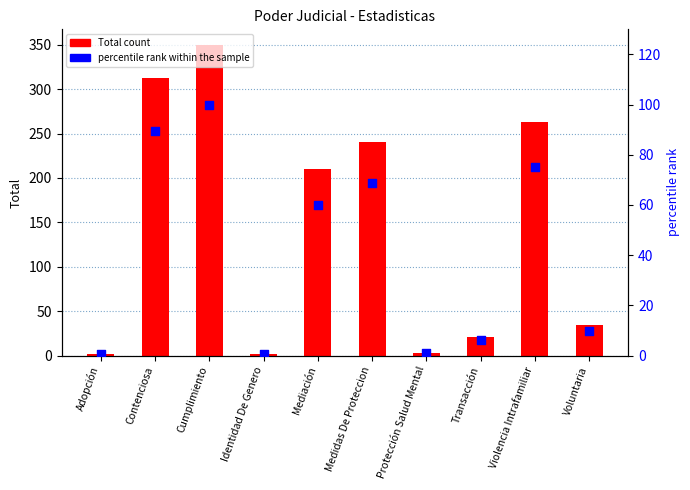

Which series reaches the minimum Y coordinate?

percentile rank within the sample